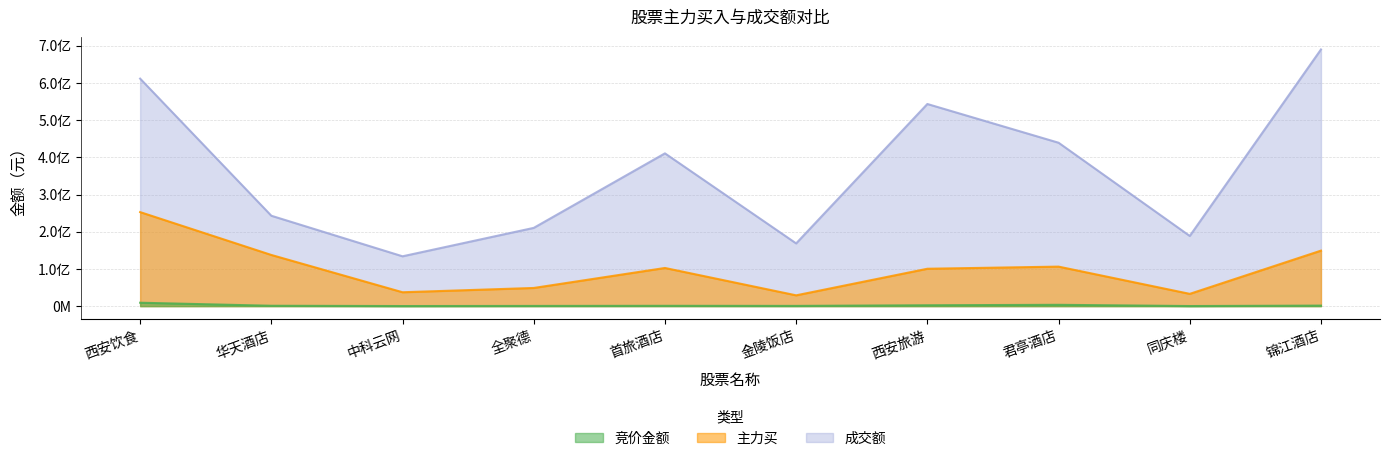

What is the difference between the second highest and second lowest values in the 竞价金额 series?

3323560